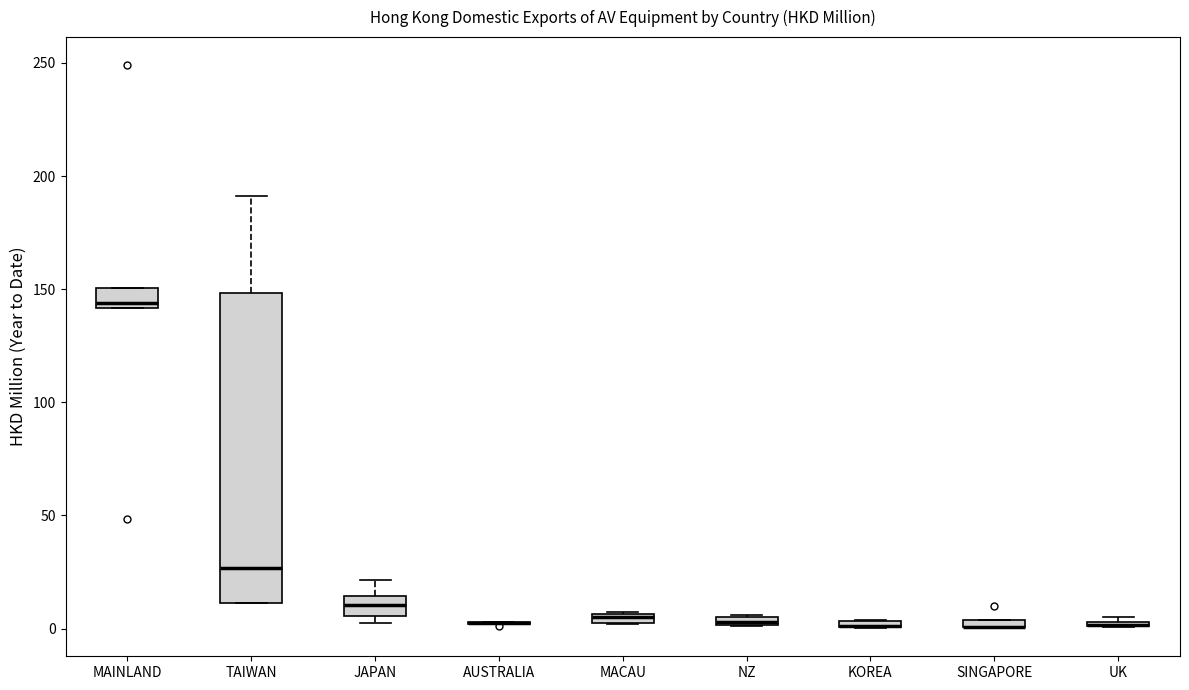

Which box is the tallest, from its lower edge to its upper edge?

TAIWAN